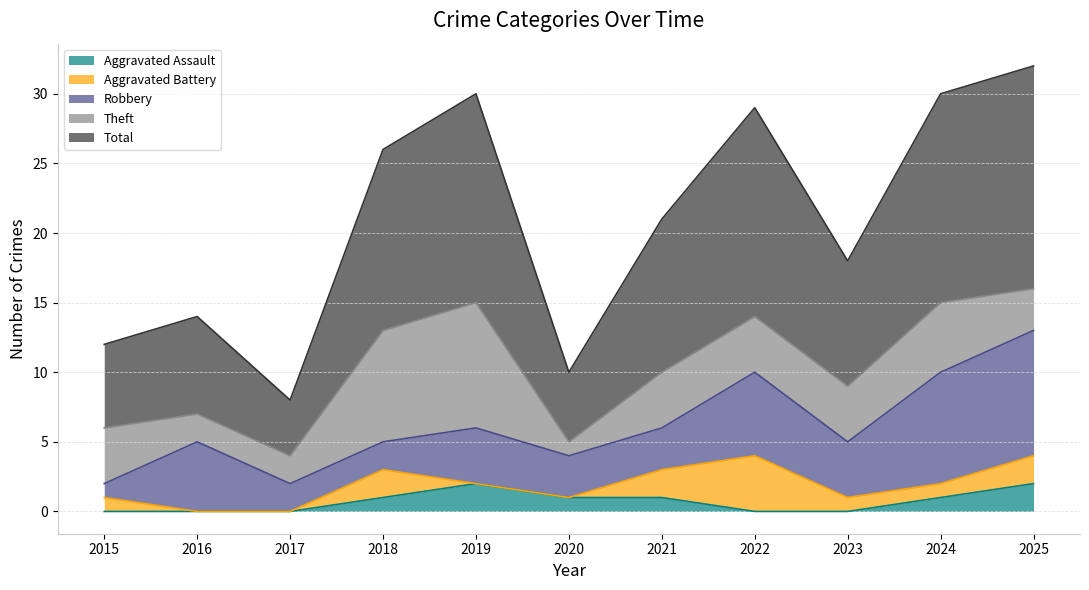

Reading right to left, what are all the values shown in this chart?

Aggravated Assault: 2	1	0	0	1	1	2	1	0	0	0
Aggravated Battery: 2	1	1	4	2	0	0	2	0	0	1
Robbery: 9	8	4	6	3	3	4	2	2	5	1
Theft: 3	5	4	4	4	1	9	8	2	2	4
Total: 16	15	9	15	11	5	15	13	4	7	6